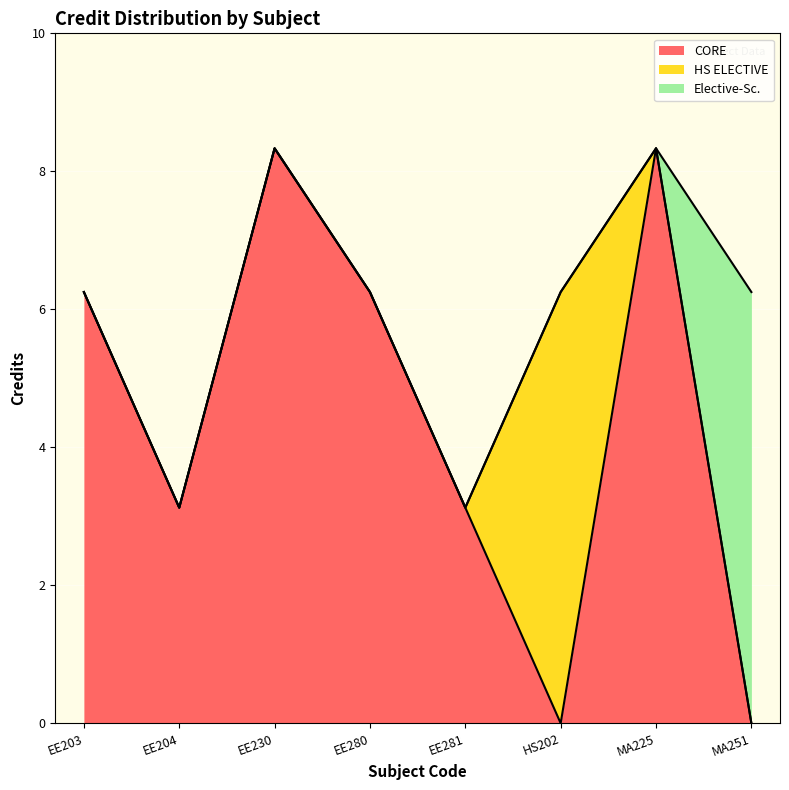

True or false: the data shows 3 at EE281.

True